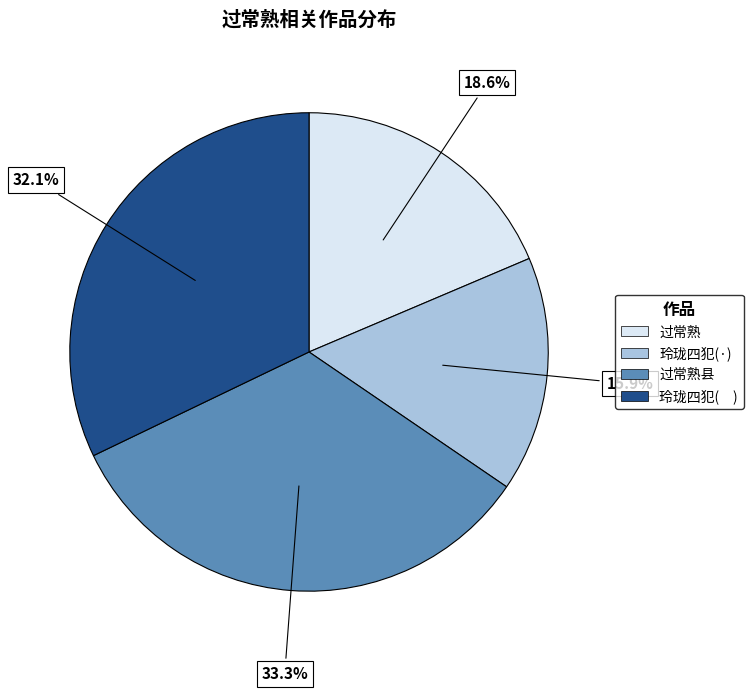

Is there any slice that represents more than half of the pie?

No